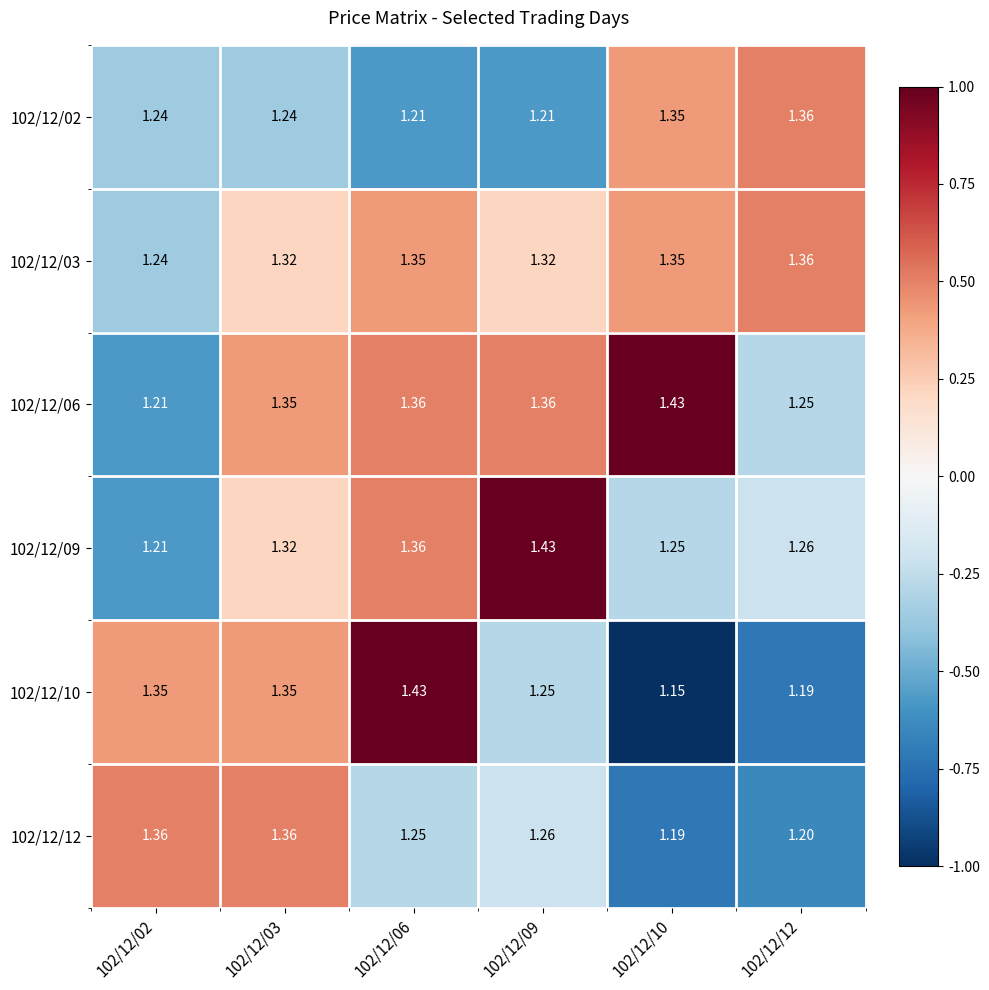

Is the value of 102/12/12 at 102/12/12 greater than the value of 102/12/06 at 102/12/06?

No